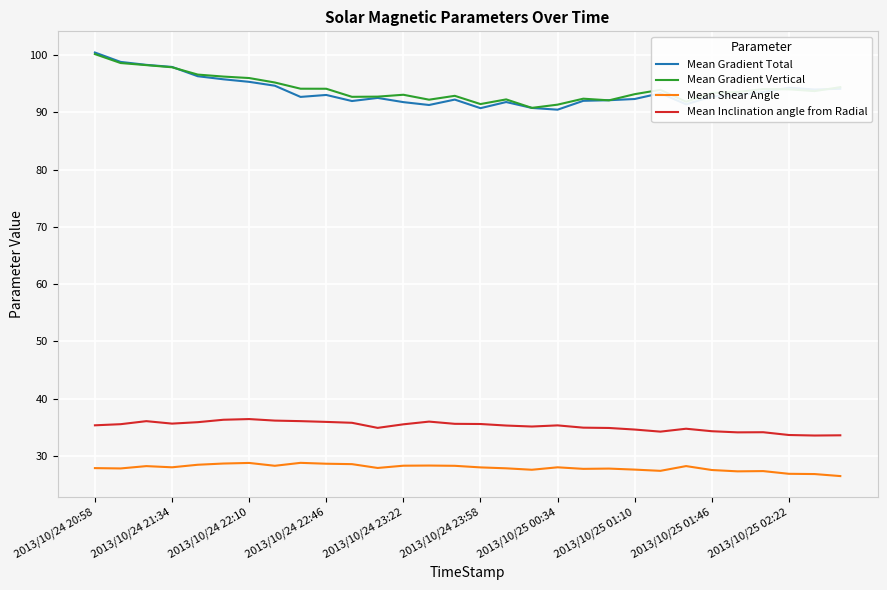

What is the smallest value displayed?

26.5